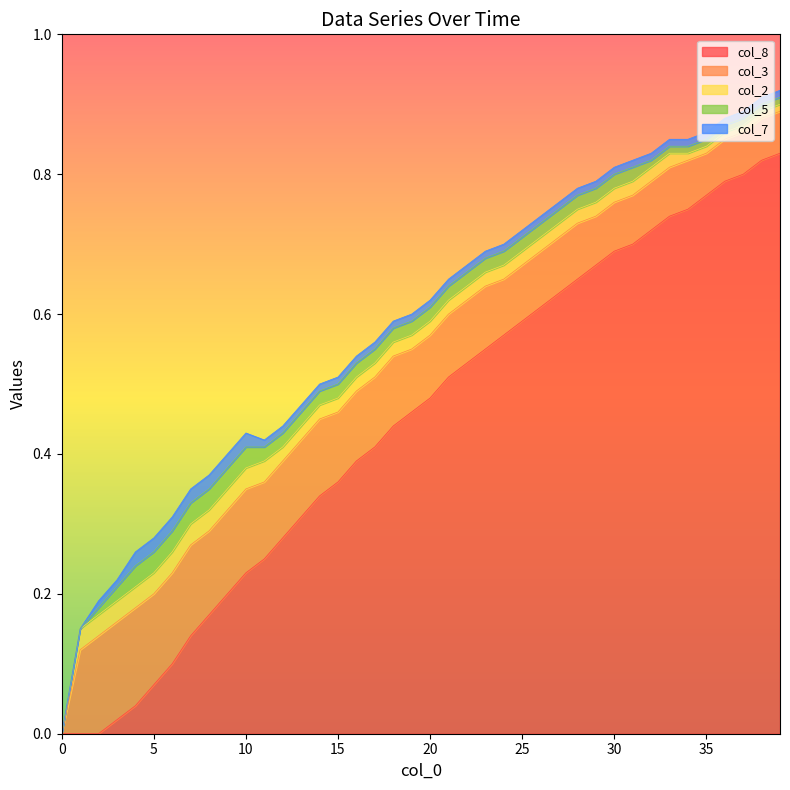

True or false: col_3 has more than 0 interior local peaks.

False